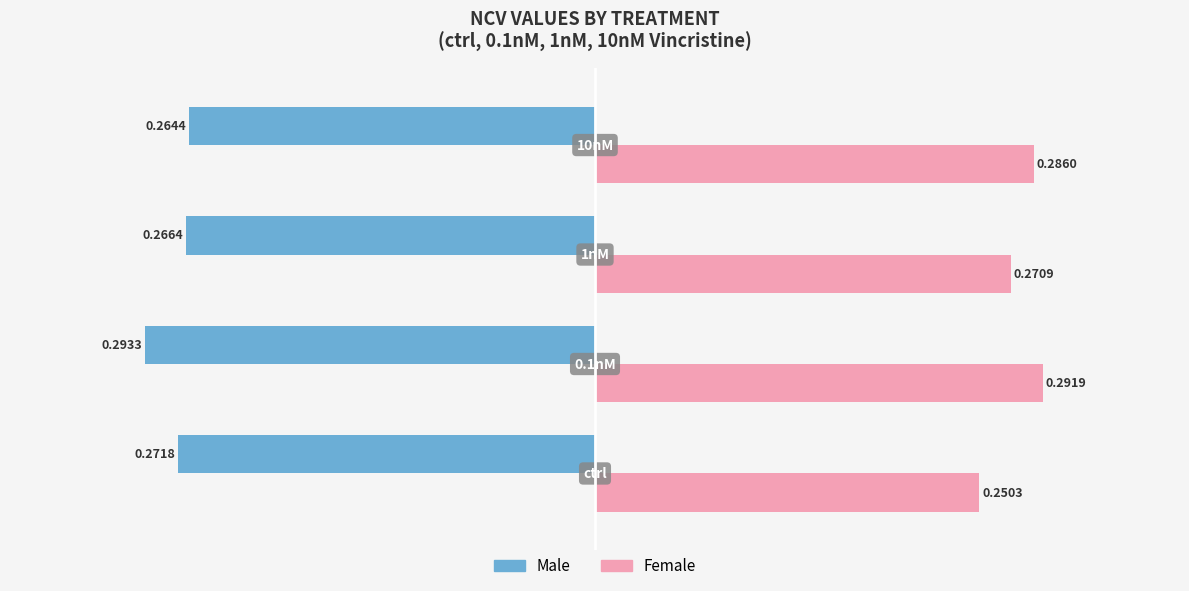

What is the sum of all Male values?

-1.1